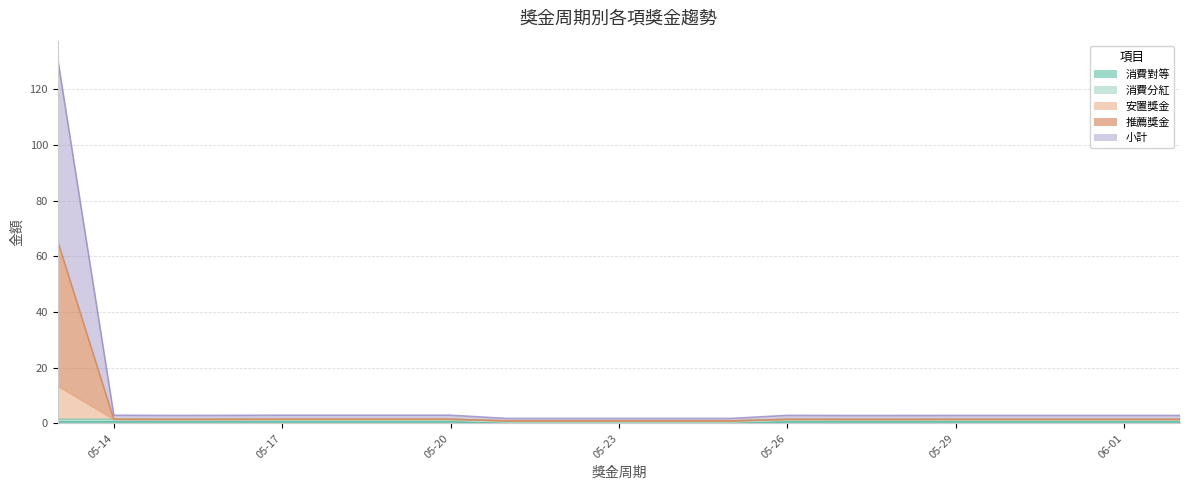

True or false: 安置獎金 and 小計 cross at least once.

False